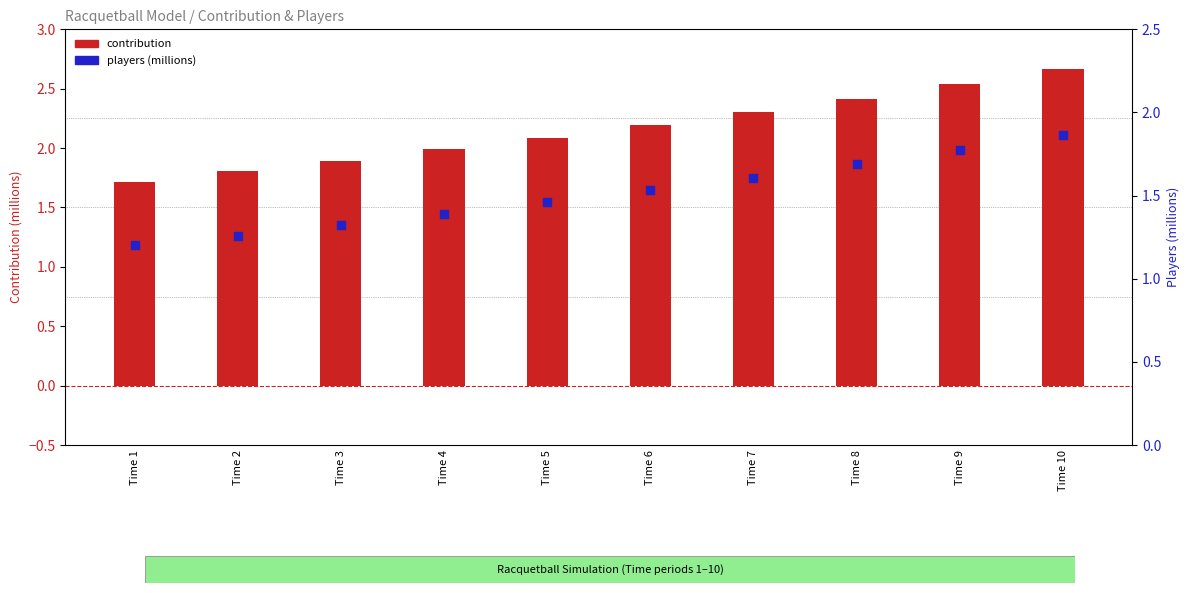

At how many categories does at least one series exceed 2?

6